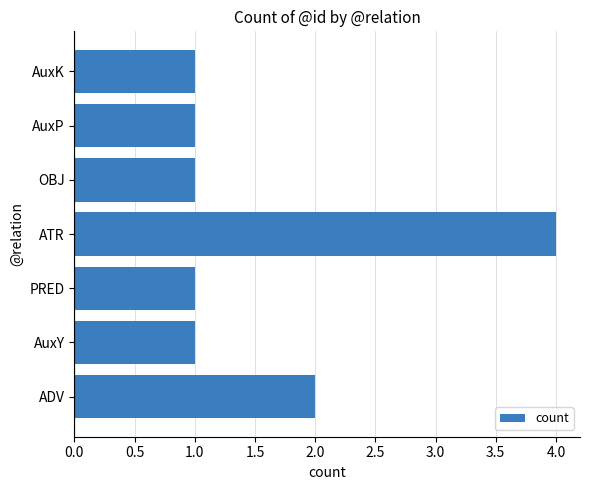

The value at ADV is 3. True or false?

False